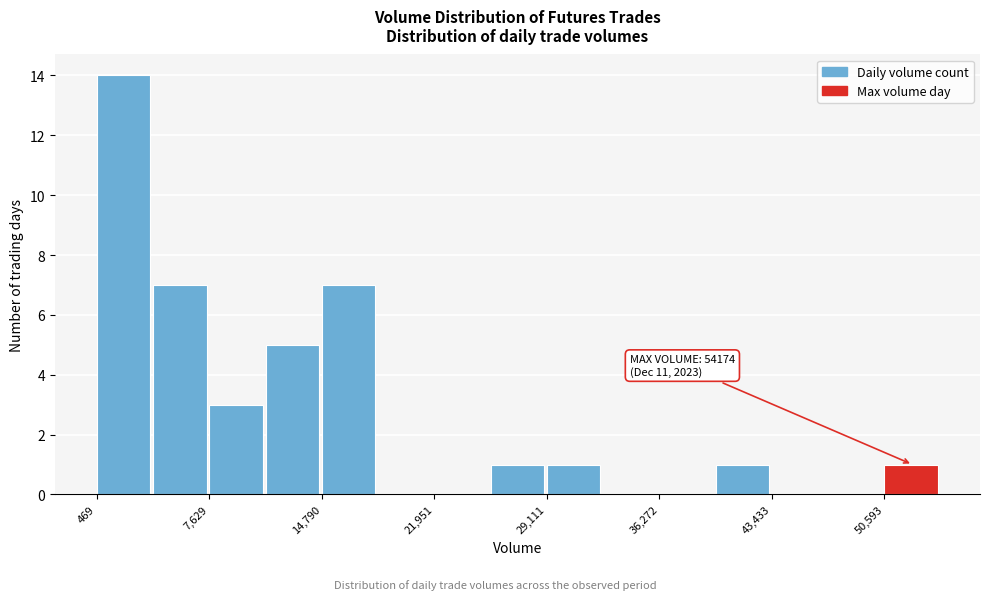

Read against the x-axis, roughly where is the centre of the tallest bar?

2000